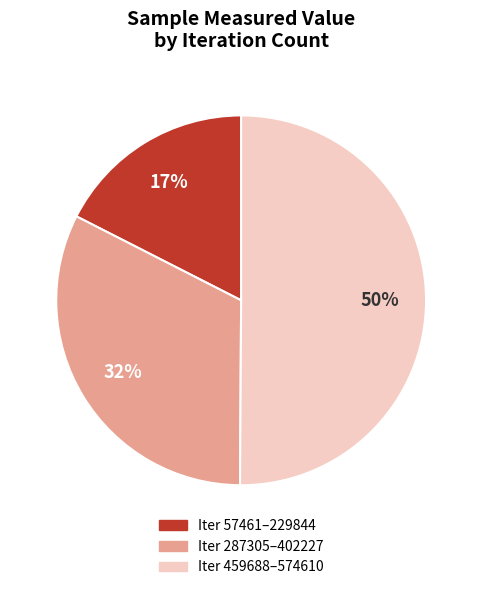

To the nearest percent, what is the average slice percentage?

33%